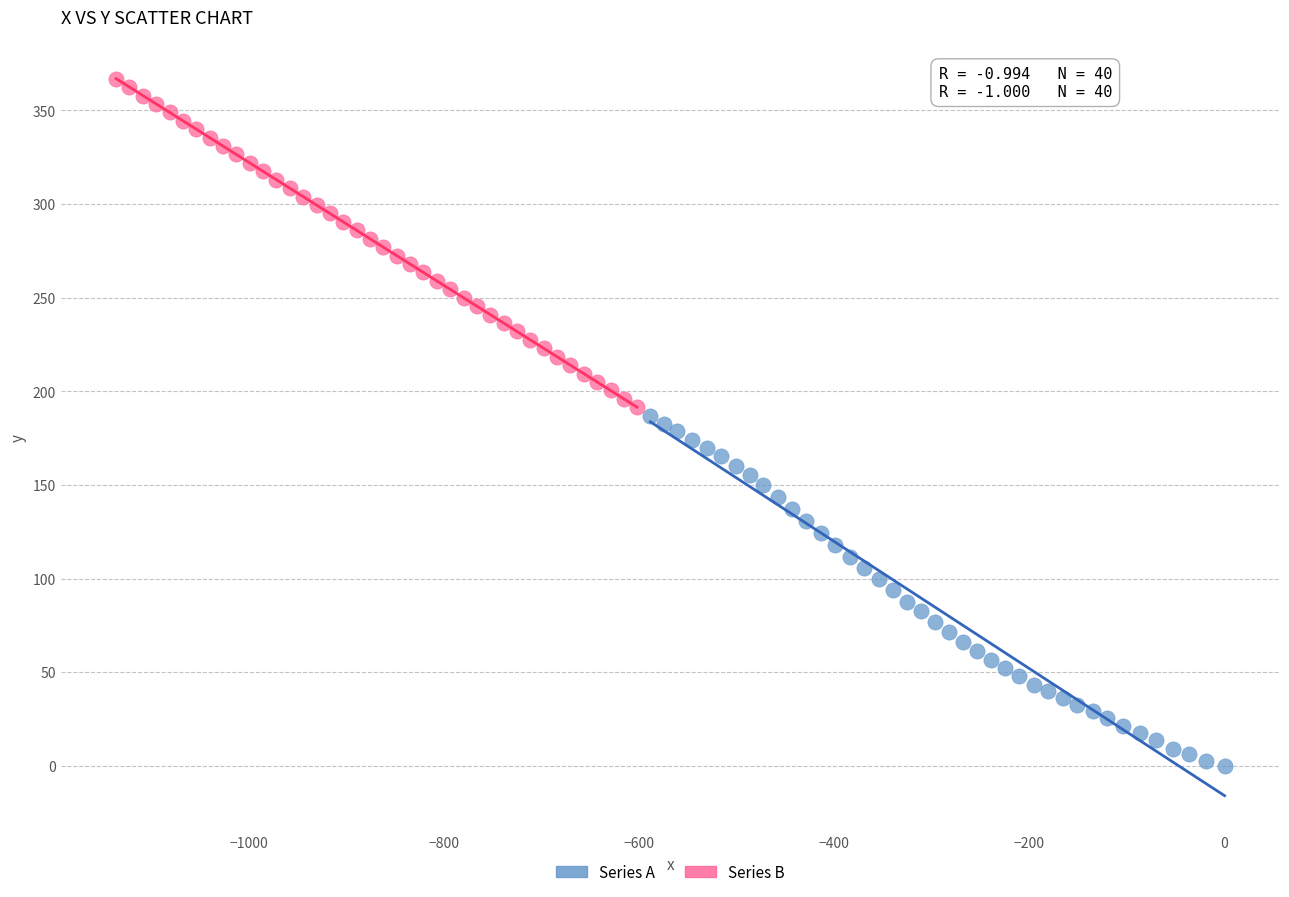

What are all the series names shown in the legend?

Series A, Series B